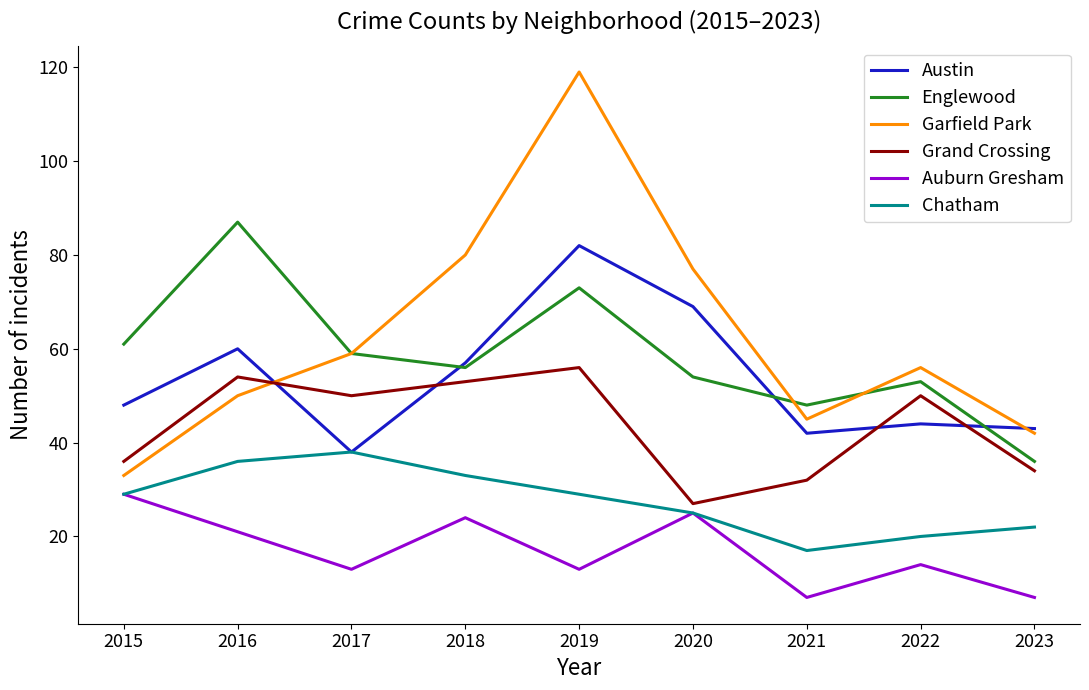

At which label does Garfield Park first exceed 56?

2017